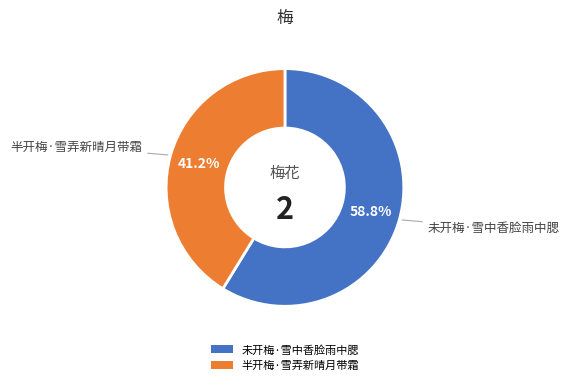

How many segments does this pie chart have?

2